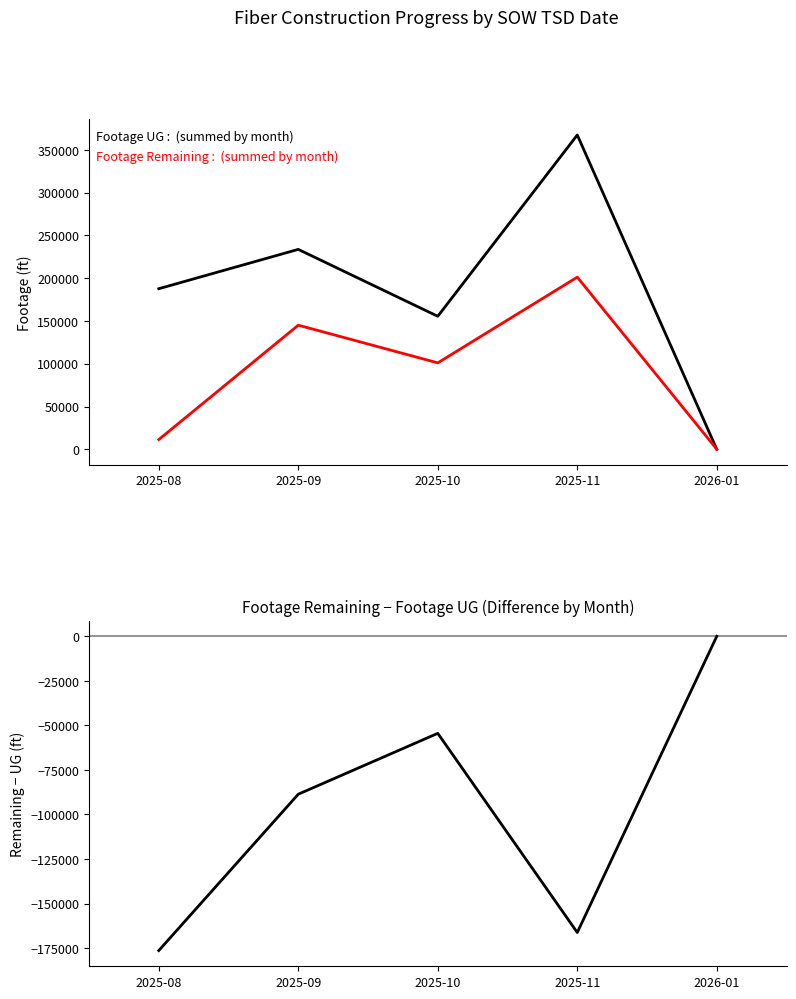

Which label corresponds to the largest value in the chart?

2025-11